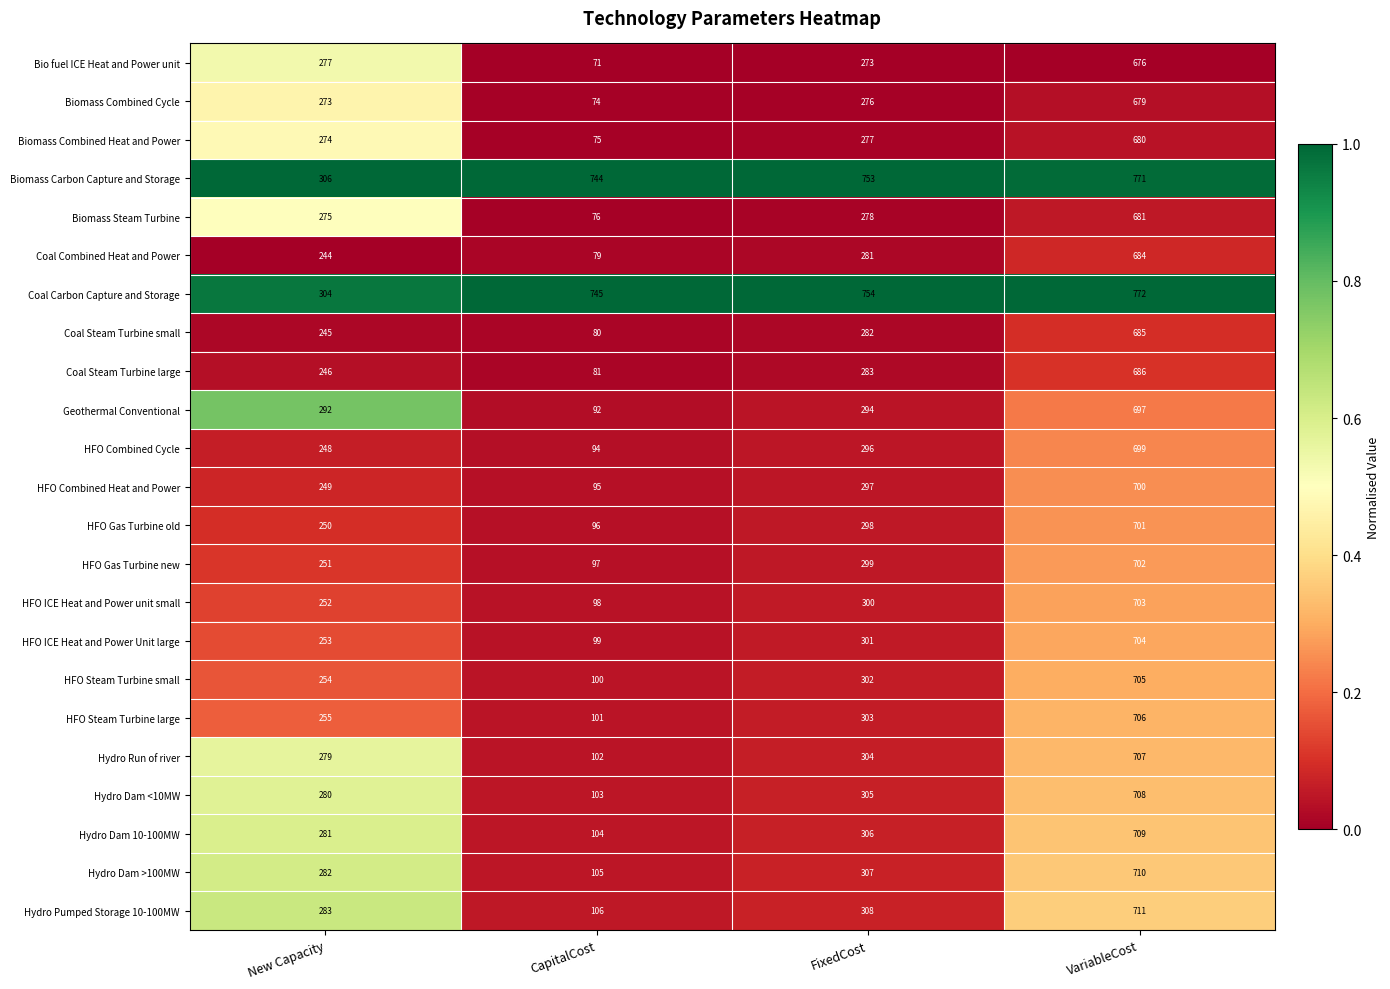

The HFO Steam Turbine large series shows 303 at FixedCost. True or false?

True